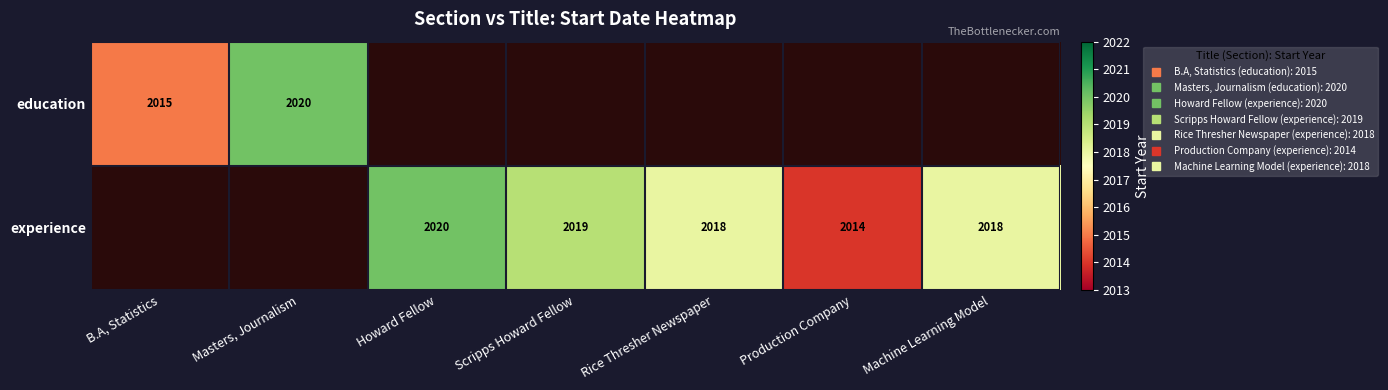

What is the difference between the maximum and minimum values in the education series?

5.0